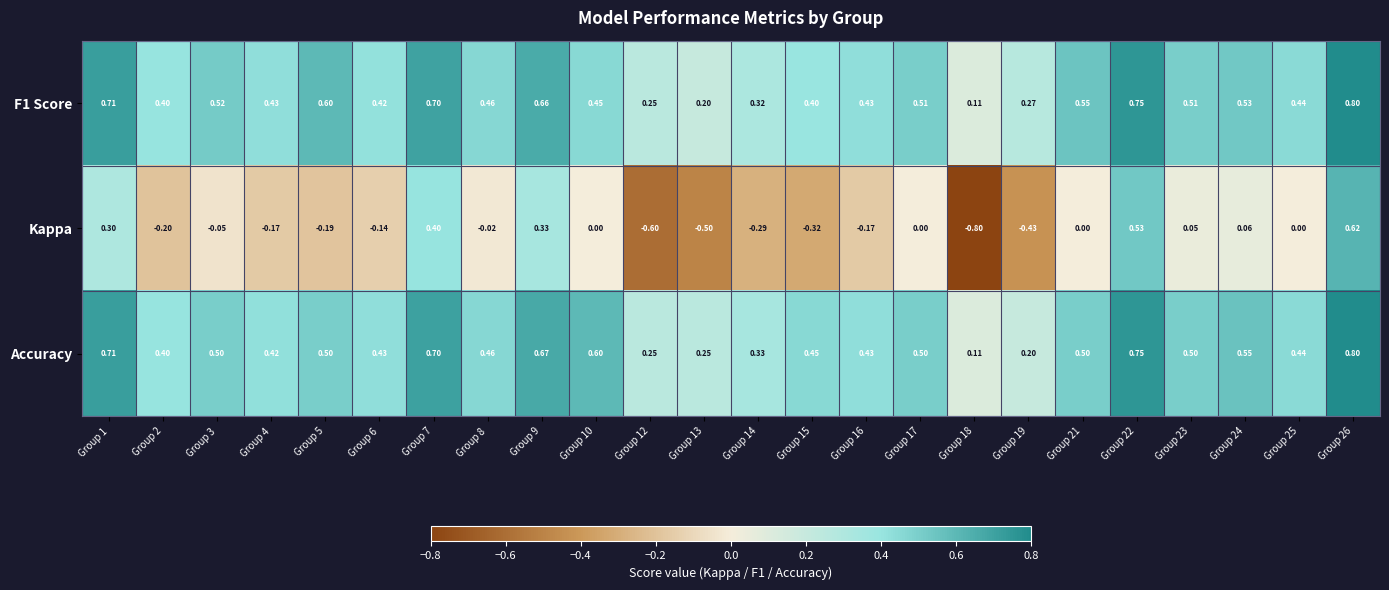

Between Group 6 and Group 18, which series saw the biggest shift?

Kappa